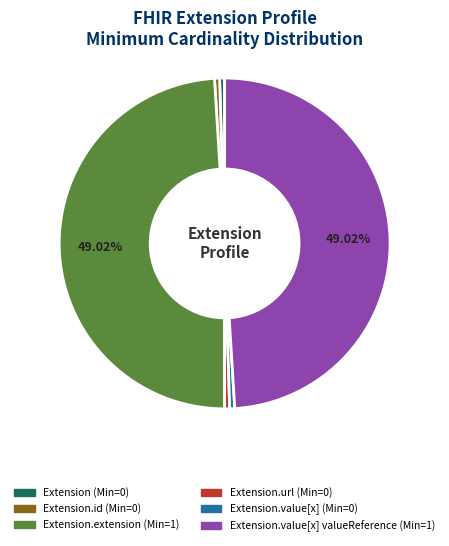

Does any single category account for the majority?

No